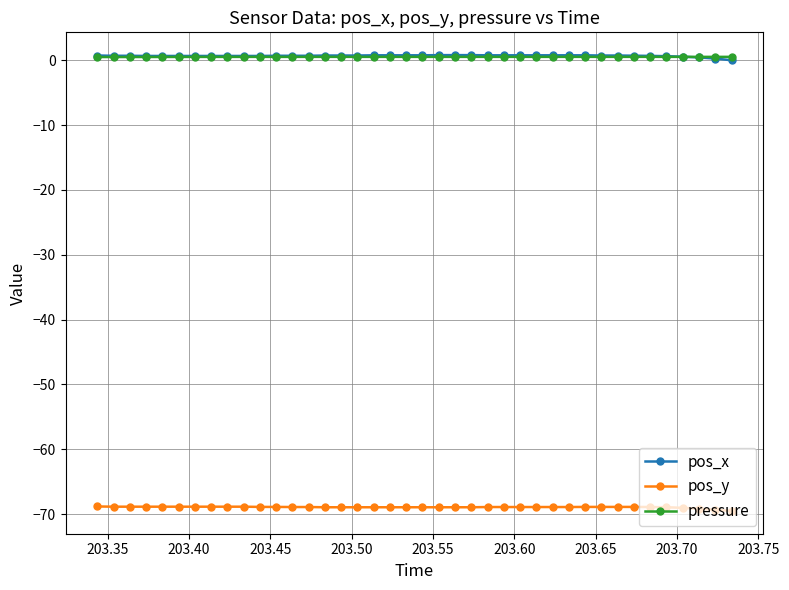

True or false: pressure and pos_y intersect in this chart.

False